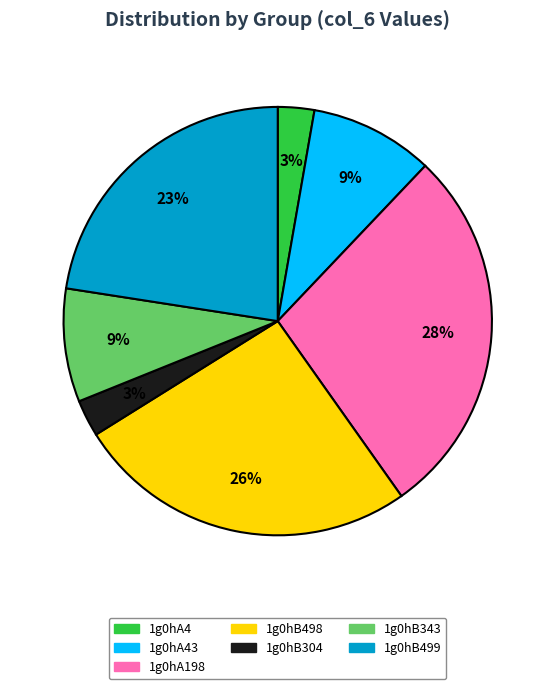

Approximately how many times larger is the value at 1g0hA4 compared to 1g0hB499?

0.1